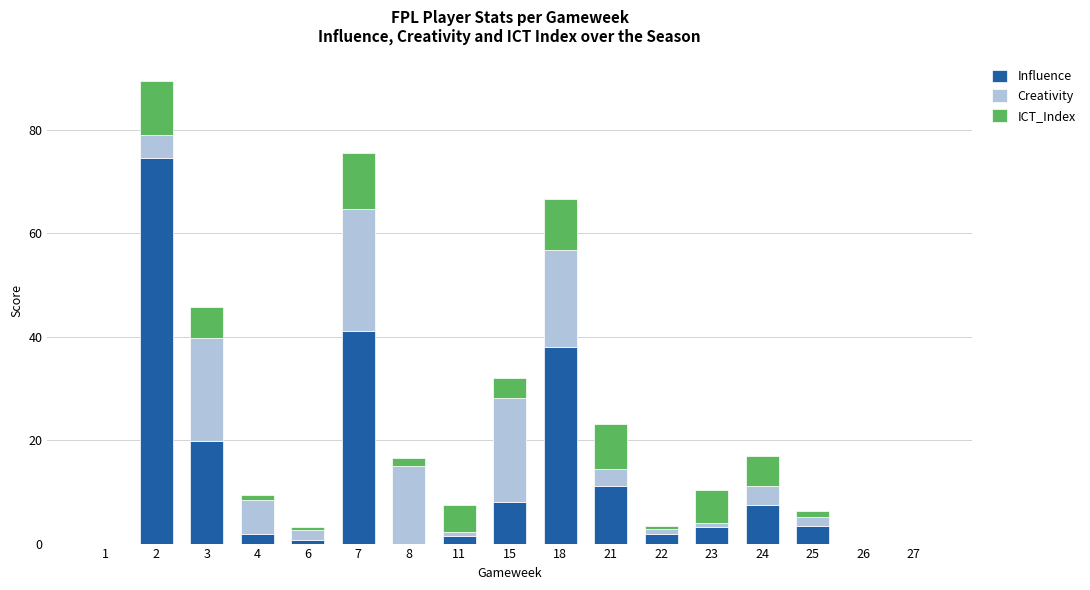

What is the highest value of the Influence series?

74.4